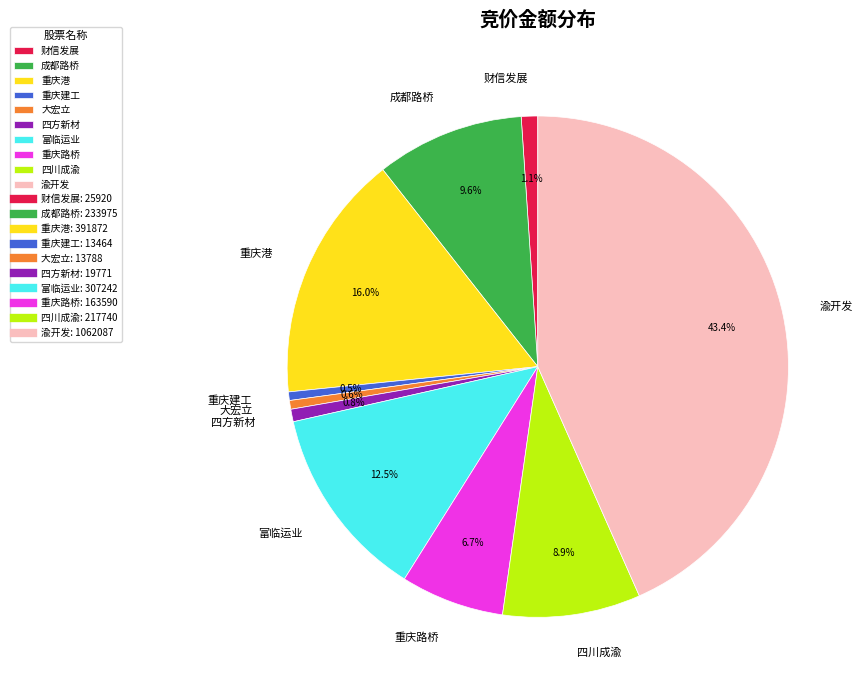

To the nearest percent, what is the difference between the largest and smallest slice percentages?

43%